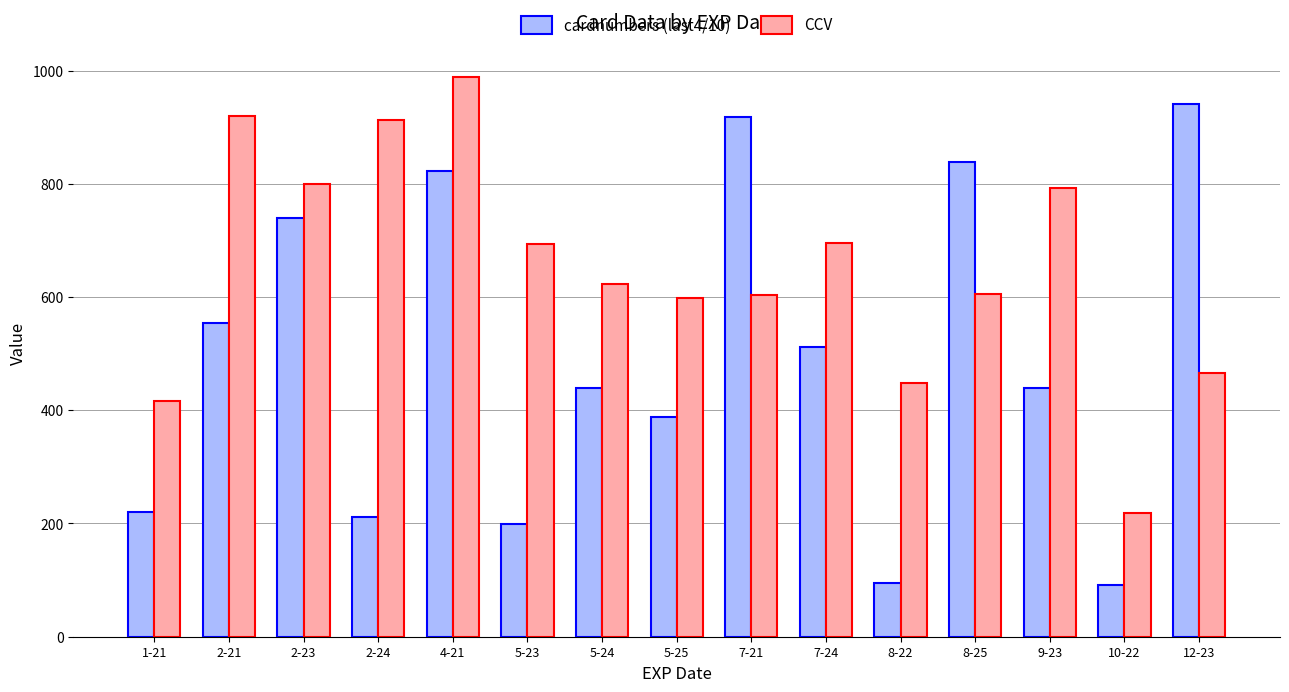

Which series has the largest total across all categories?

CCV